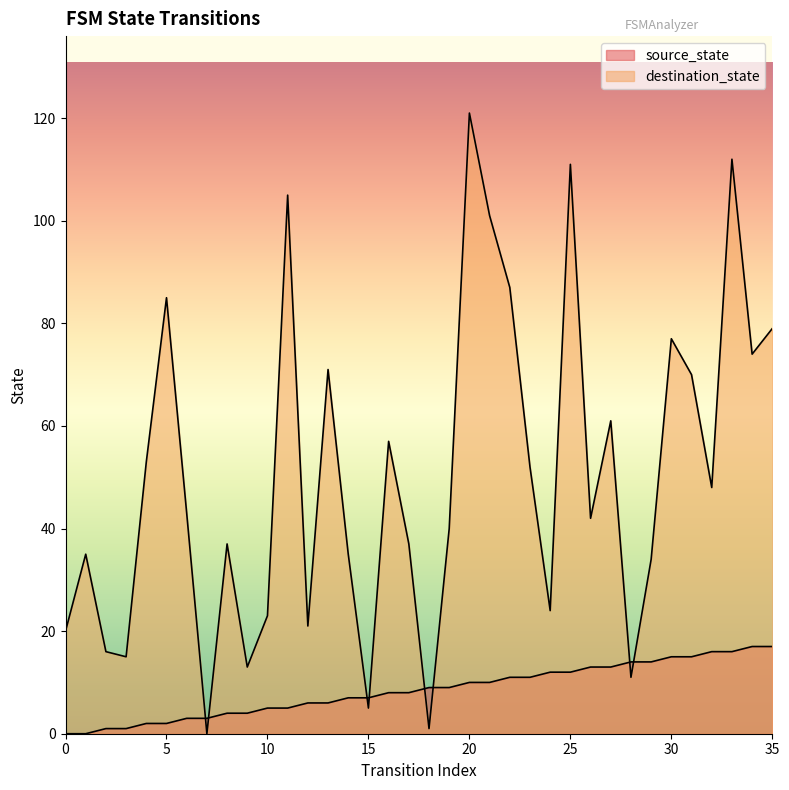

True or false: source_state and destination_state intersect in this chart.

True